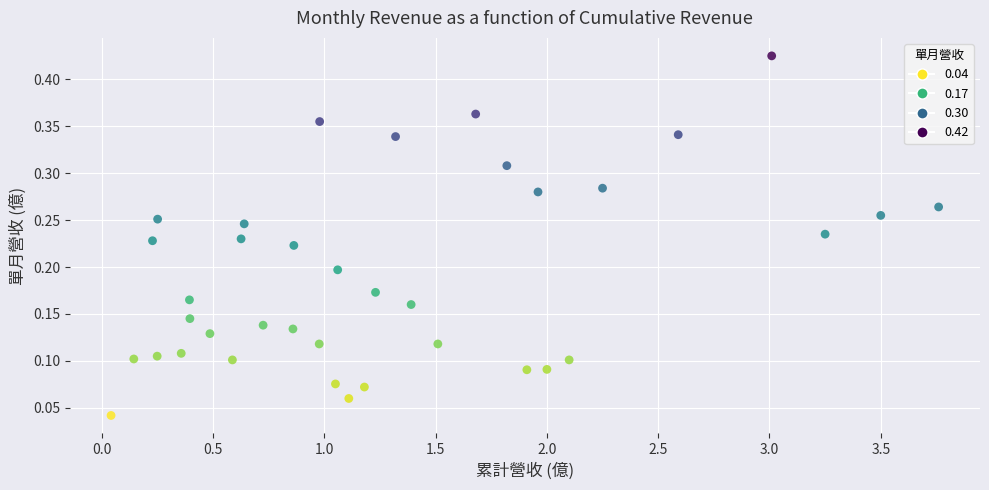

What is the range of X values (max minus min)?

3.7